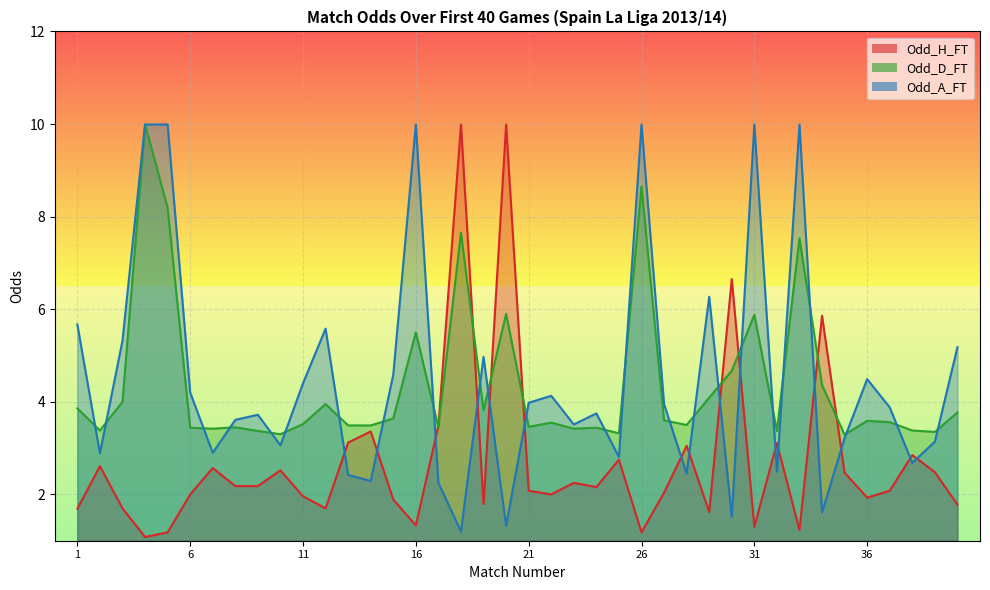

What is the value of the Odd_H_FT point at the 36th from the left?

1.9